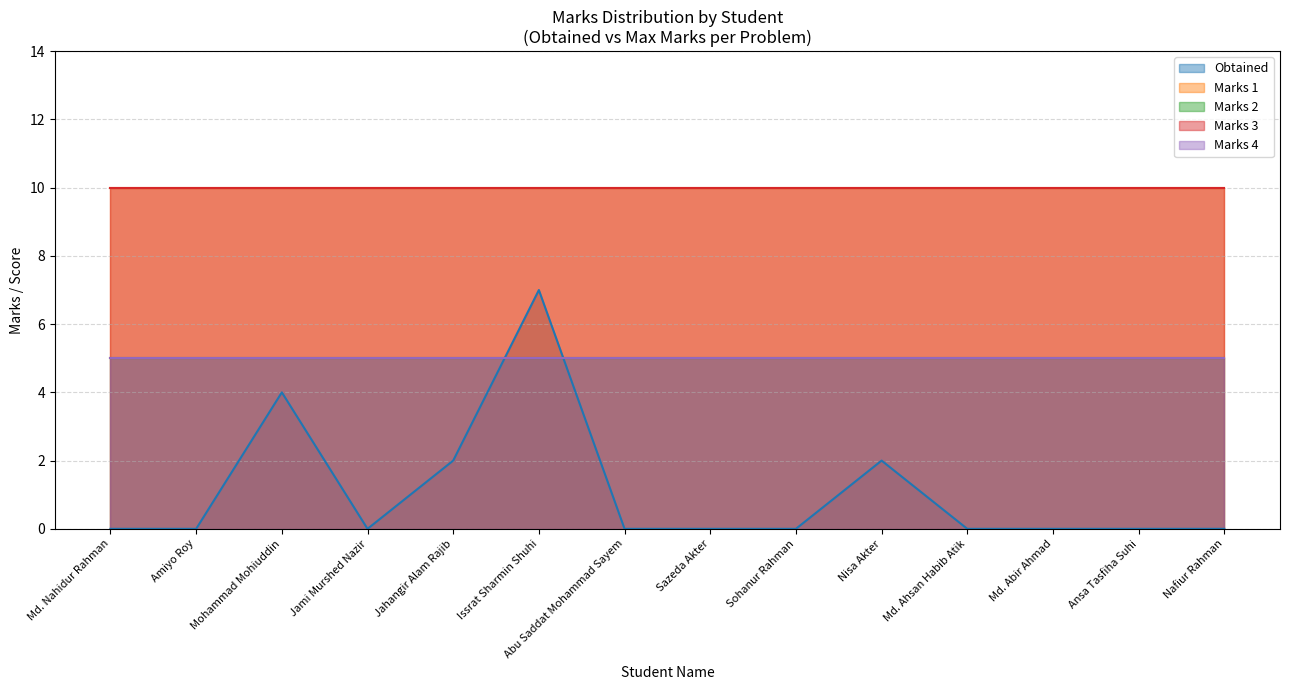

Which series has the largest total across all categories?

Marks 1